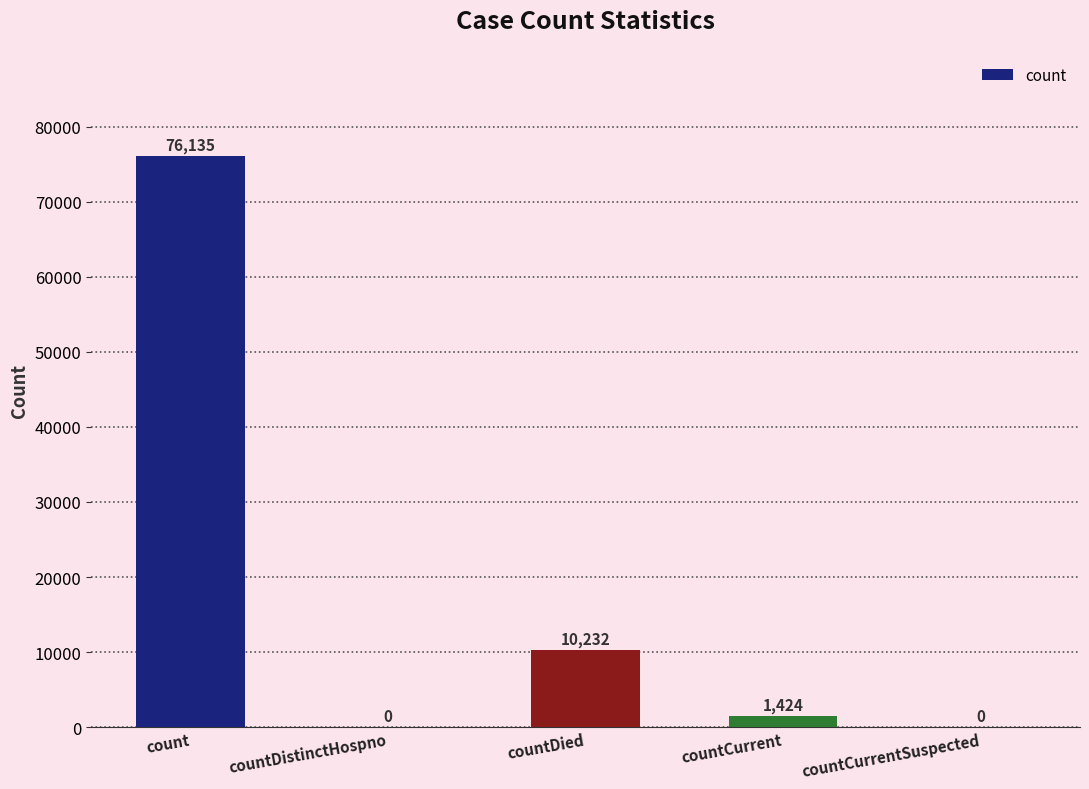

Are the bars grouped side by side (vs. stacked)?

No